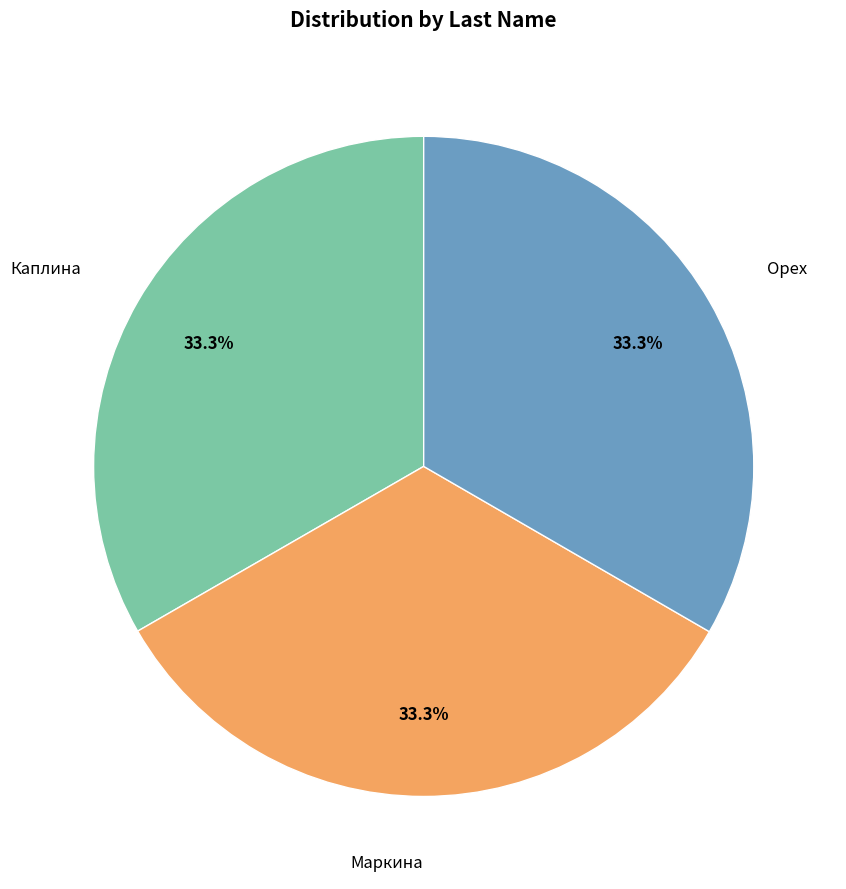

Does any single category account for the majority?

No